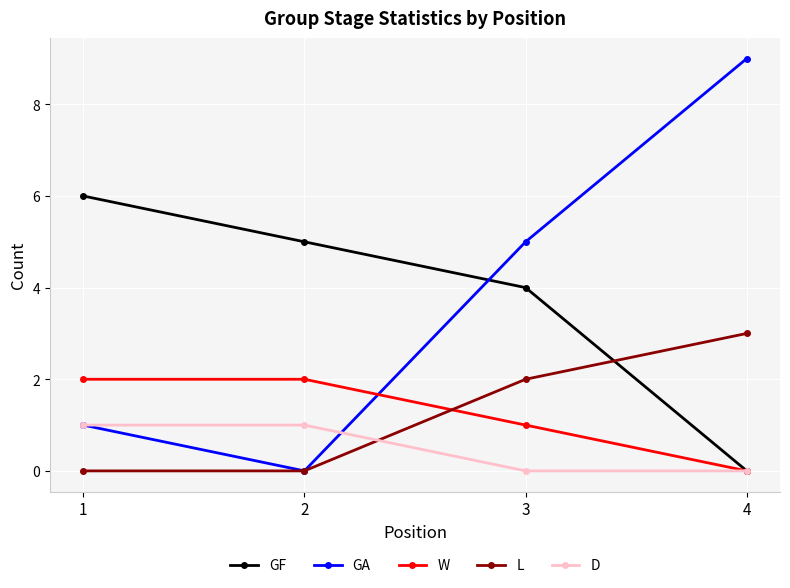

At how many categories does at least one series exceed 8?

1